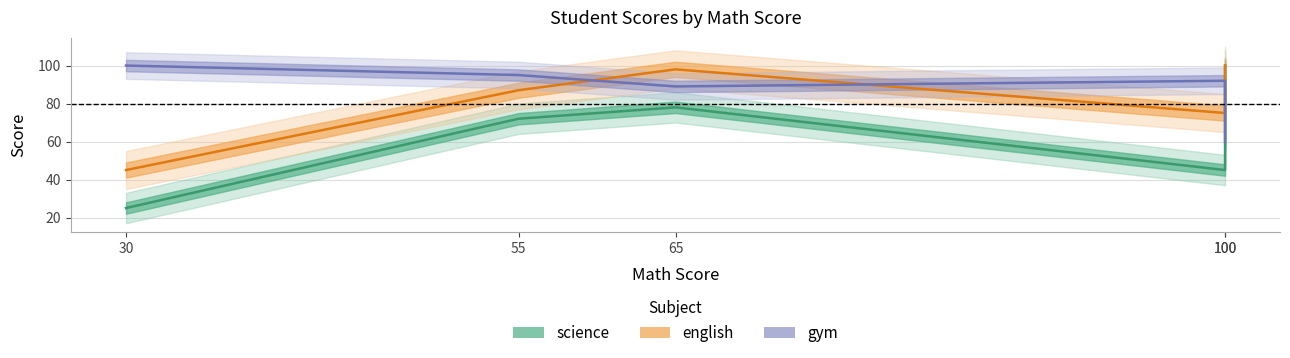

What is the difference between the second highest and minimum values in the english series?

53